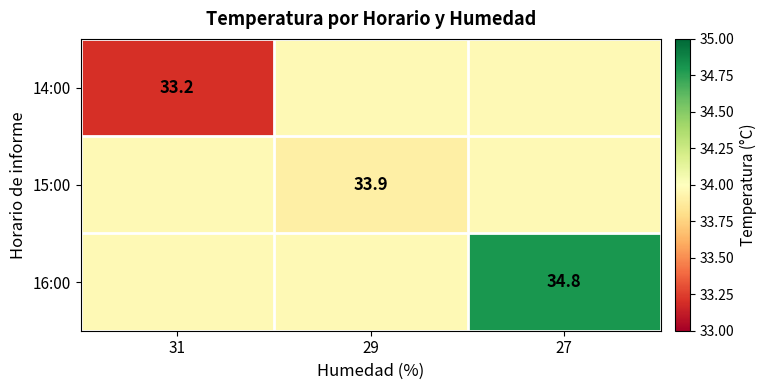

At which label is 15:00 closest to 33?

29